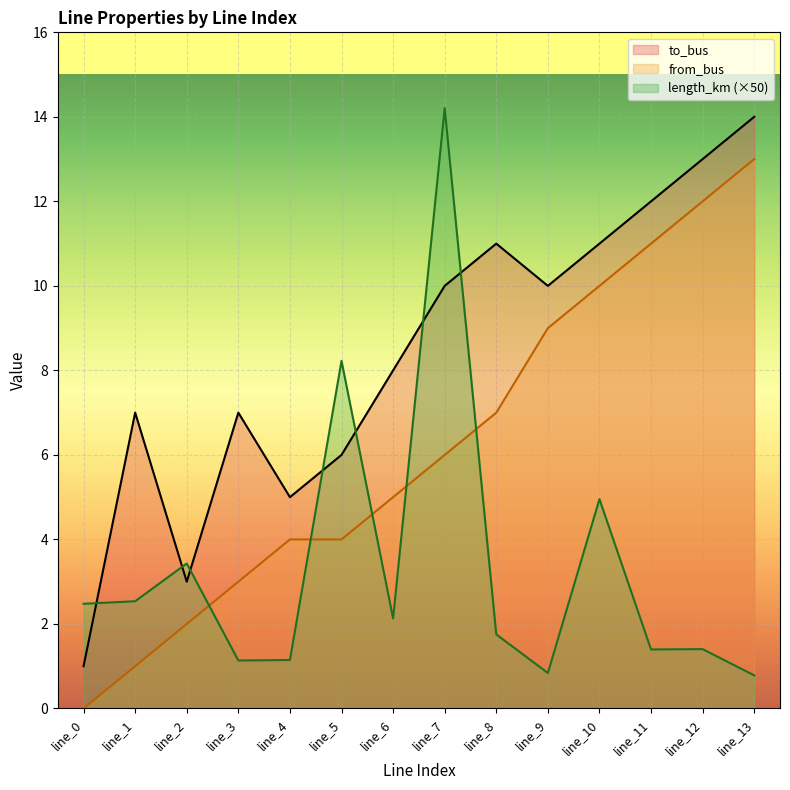

Which series has the largest range (max minus min)?

length_km (×50)